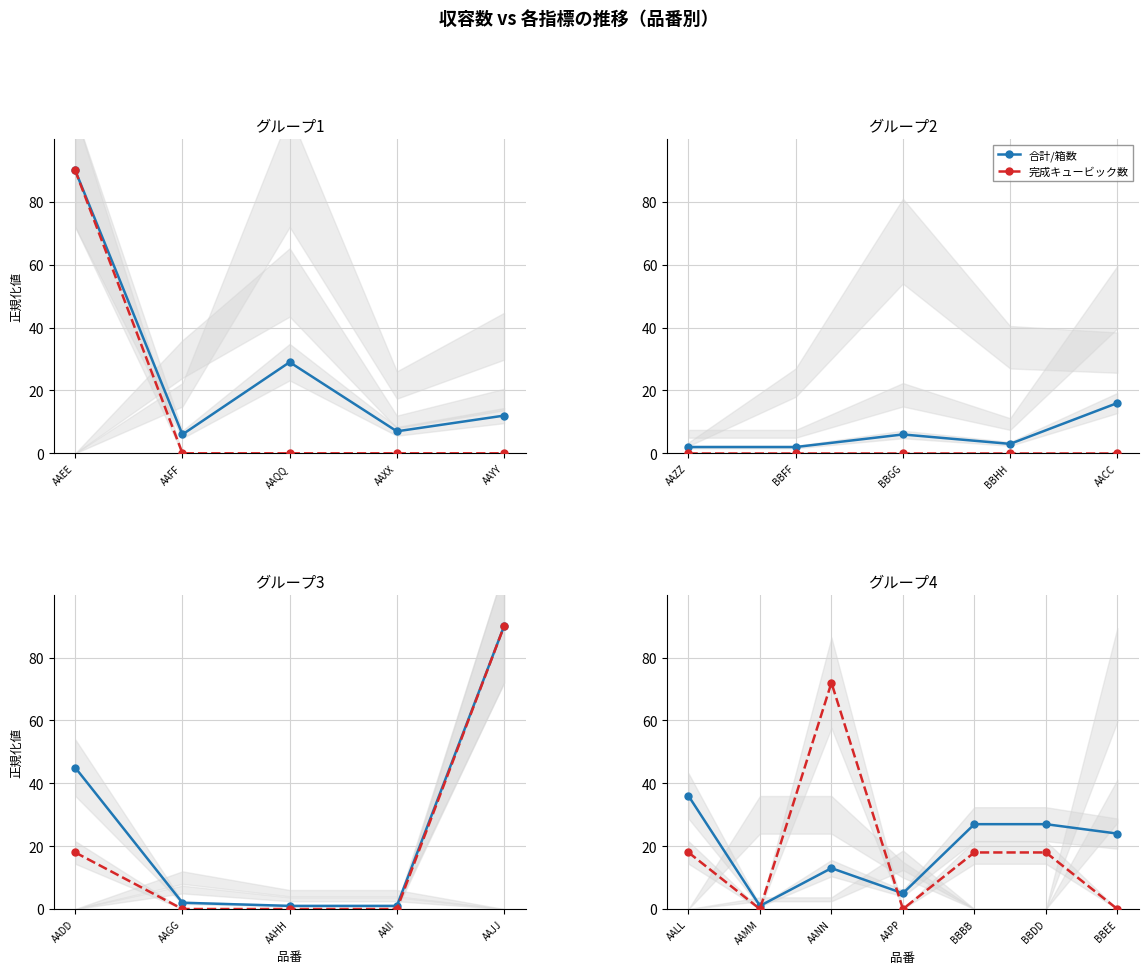

True or false: 完成キュービック数 has more than 1 points higher than both neighbors.

False